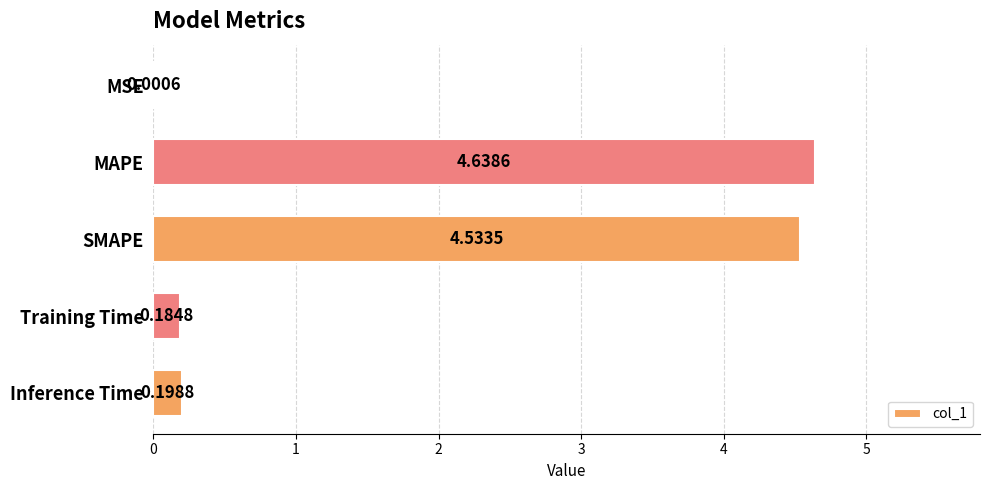

Which category has the highest value across all series?

MAPE